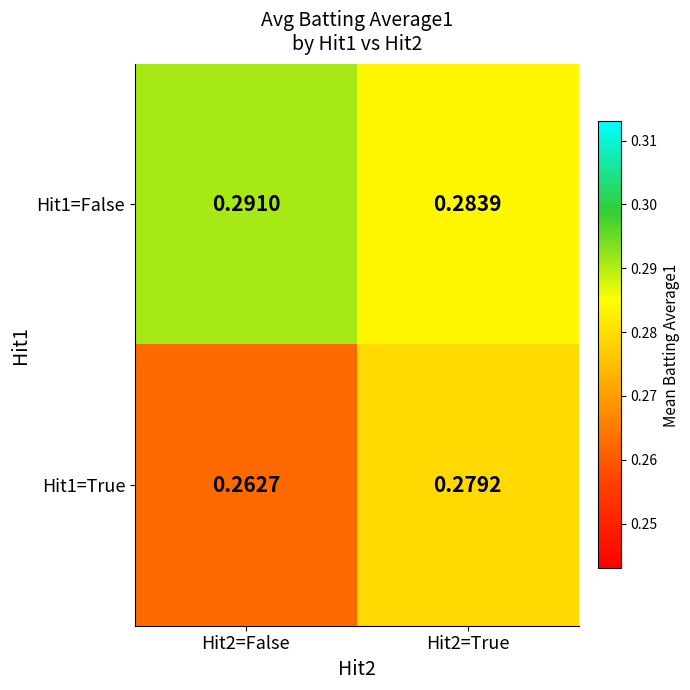

Is the value of Hit1=True at Hit2=False greater than the value of Hit1=False at Hit2=False?

No